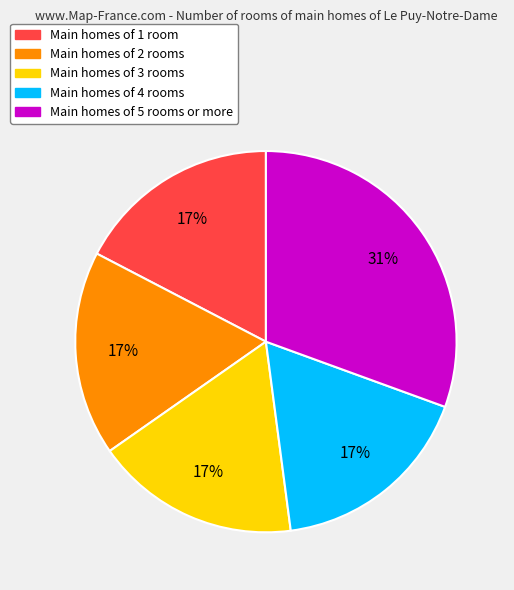

To the nearest percent, what is the average slice percentage?

20%